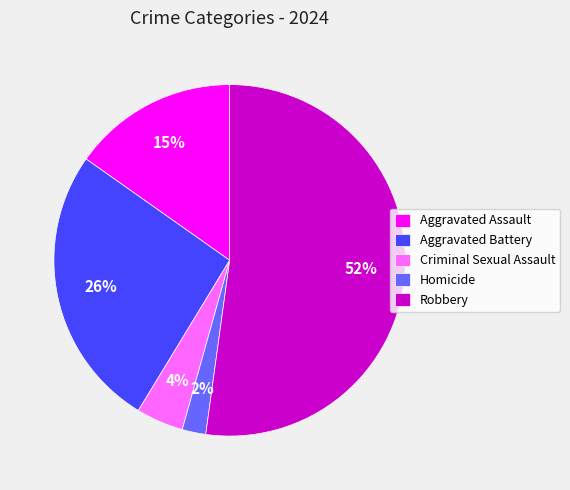

To the nearest percent, what is the difference between the Aggravated Battery and Robbery slice percentages?

26%